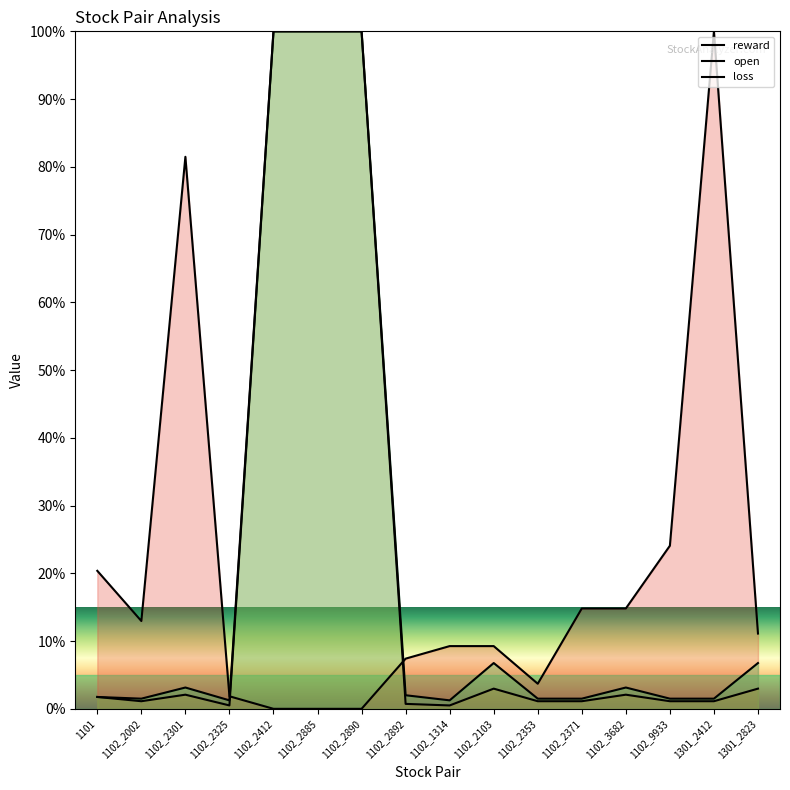

True or false: loss and open intersect in this chart.

True